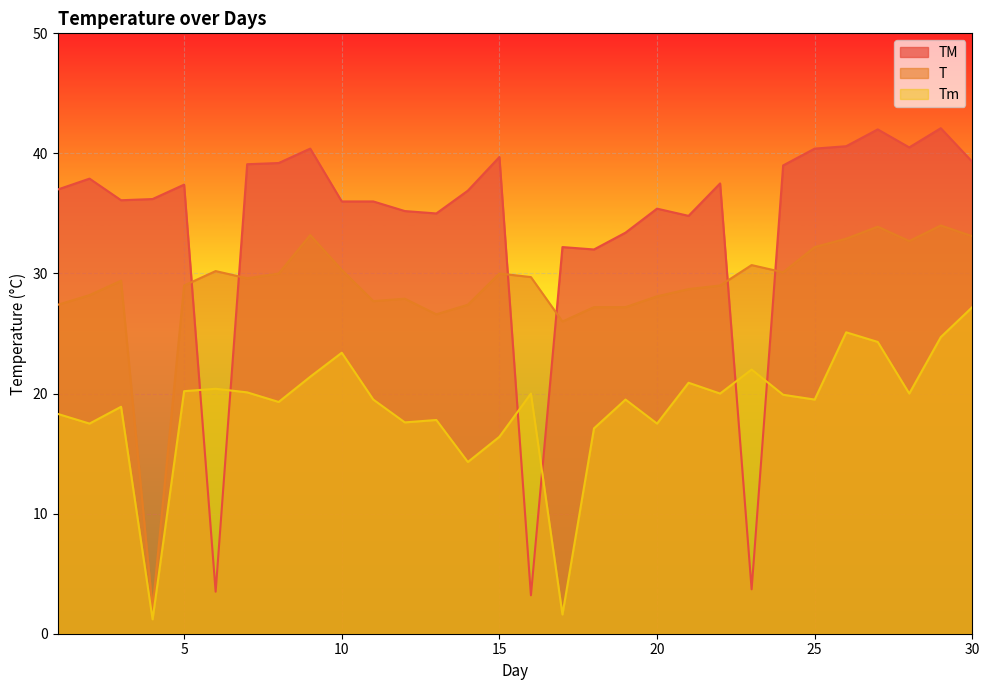

Count the number of categories in the chart.

30